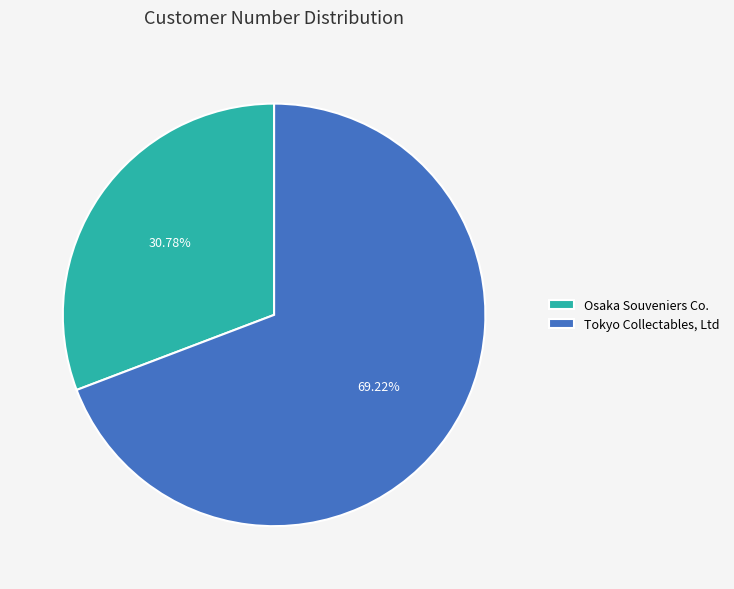

To the nearest percent, what is the difference between the Osaka Souveniers Co. and Tokyo Collectables, Ltd slice percentages?

38%